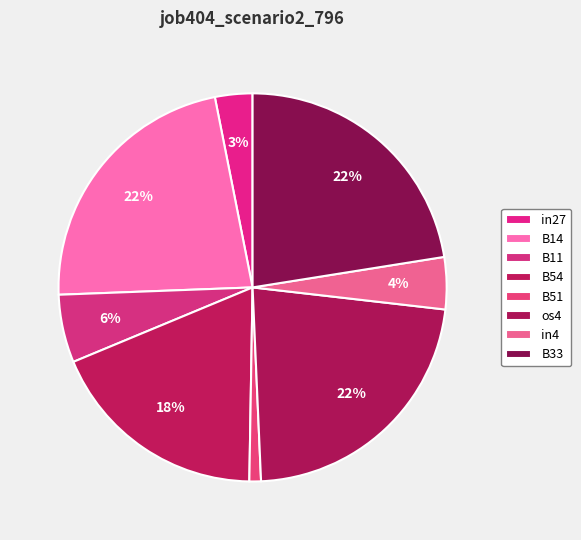

How many segments does this pie chart have?

8